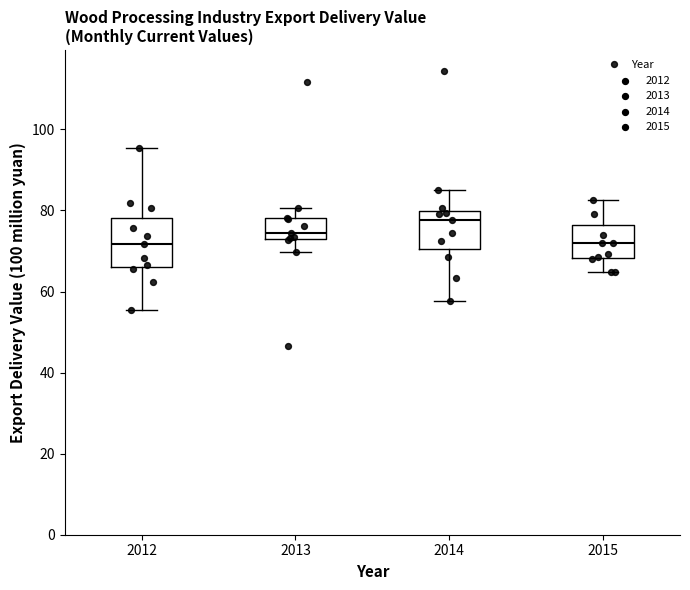

Which box has the highest median line?

2014